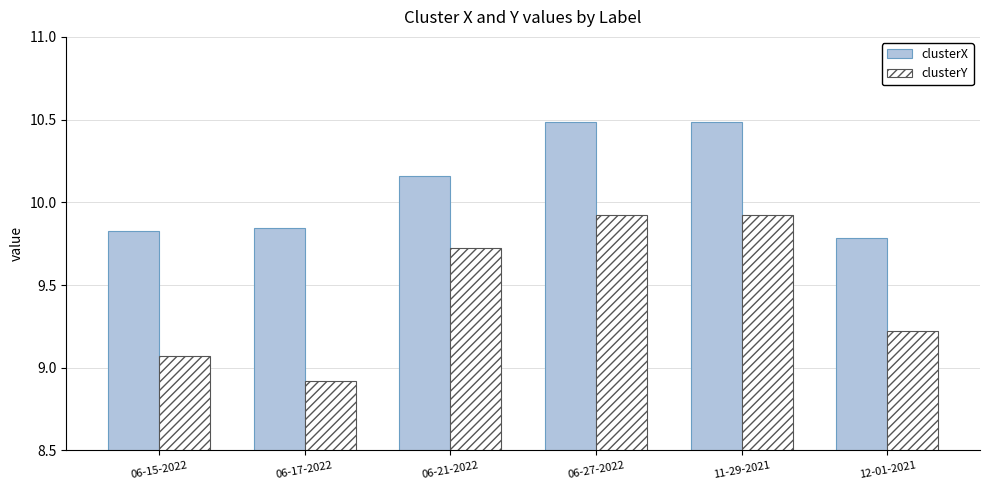

What is the average value of the clusterX series?

10.1